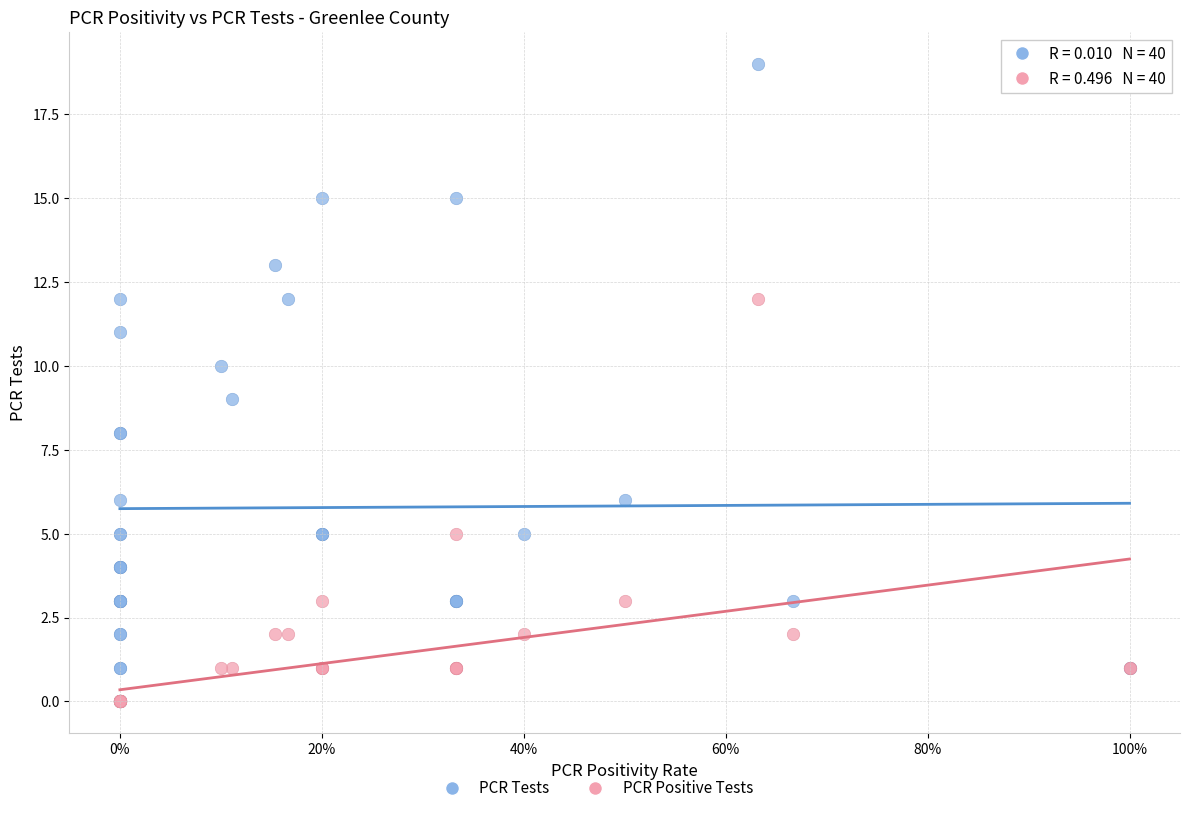

Which series reaches the minimum Y coordinate?

PCR Positive Tests